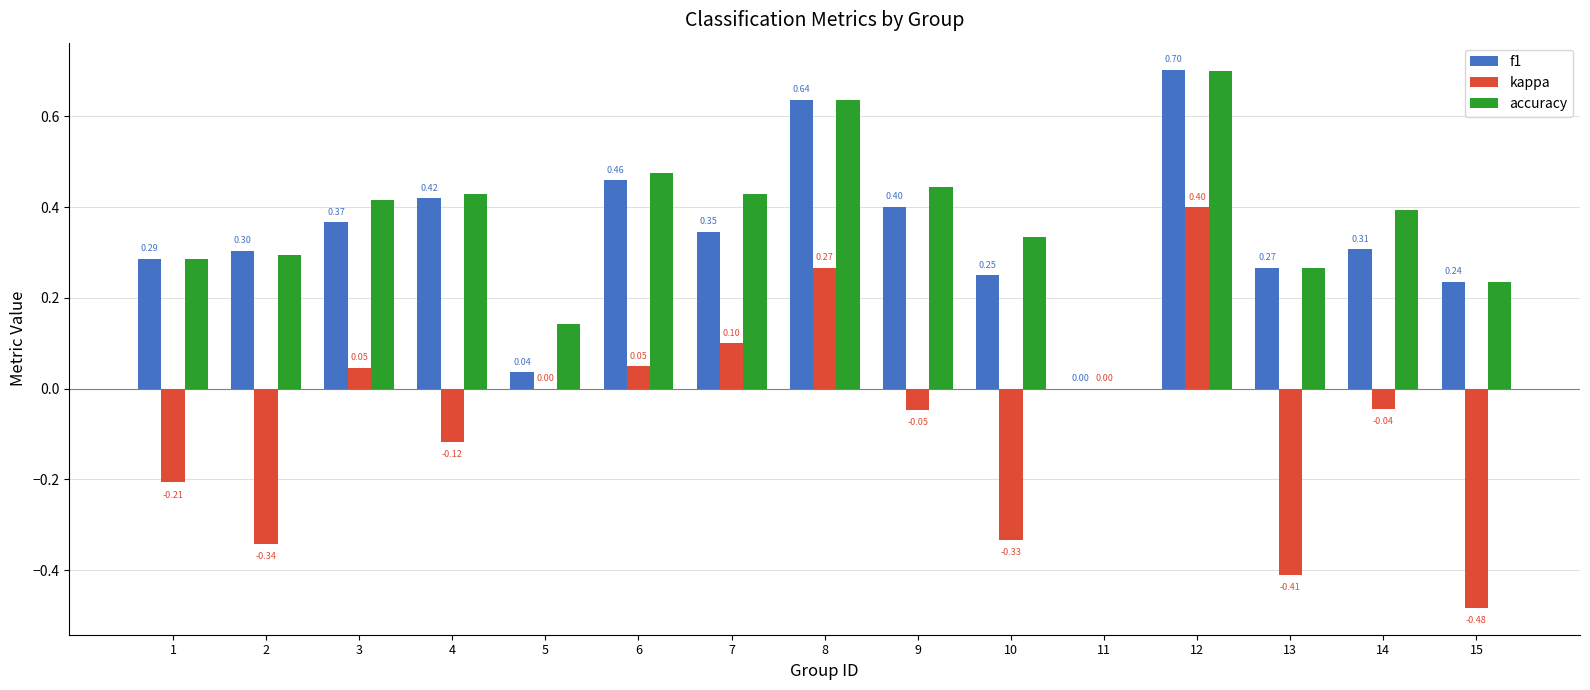

What is the total value across all series at 6?

1.0